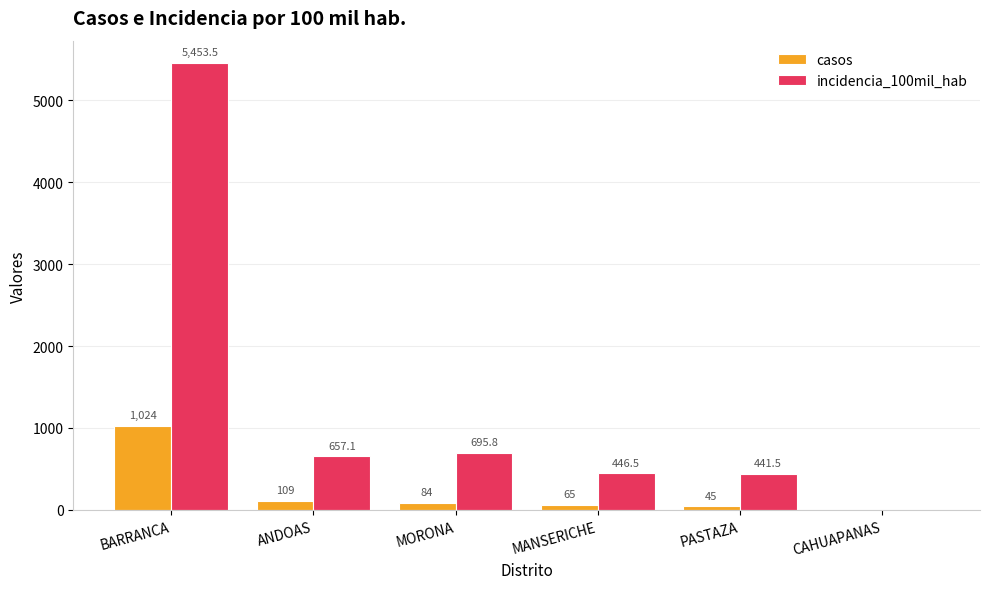

The casos series shows 109.0 at ANDOAS. True or false?

True